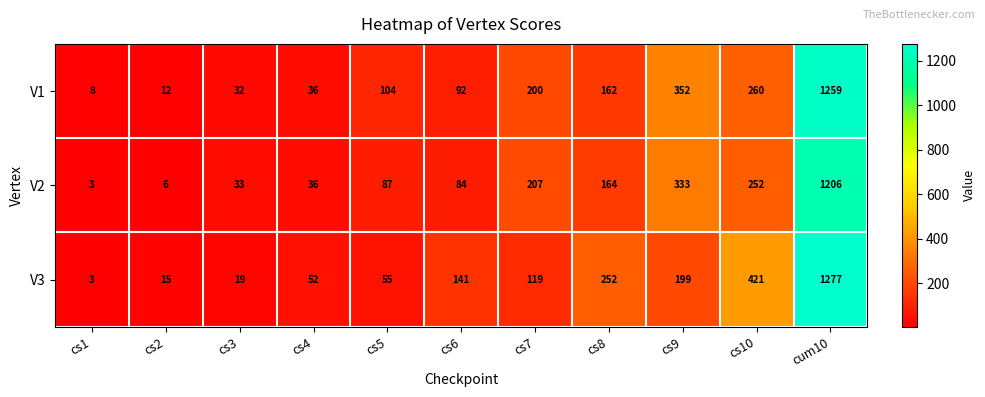

At which label is V2 closest to 604?

cs9